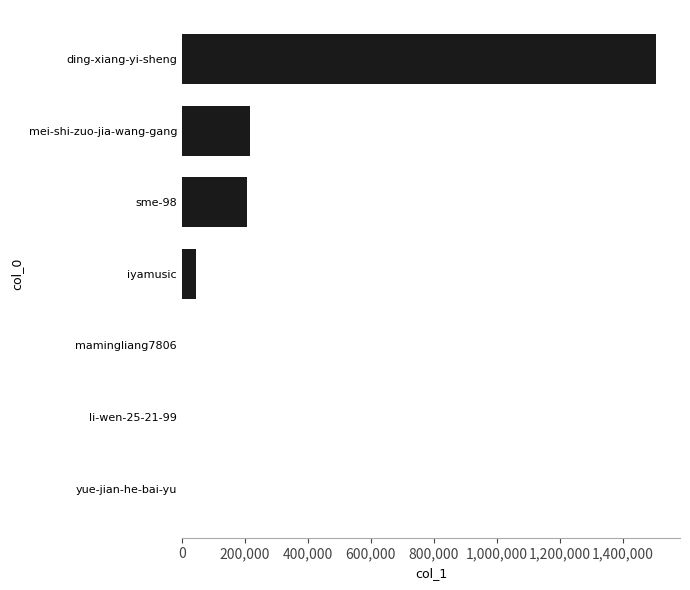

Where is the data nearest to the value 753540?

mei-shi-zuo-jia-wang-gang